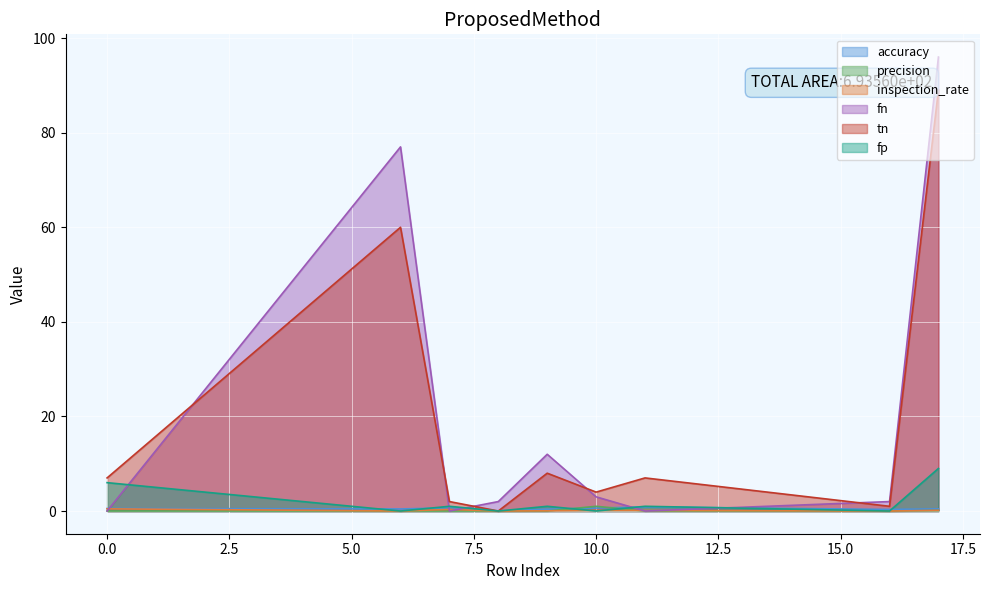

Reading left to right, what are all the values shown in this chart?

accuracy: 0=0.5	6=0.4	7=0.7	8=0.0	9=0.4	10=0.6	11=0.9	16=0.3	17=0.5
precision: 0=0.0	6=0.0	7=0.0	8=0.0	9=0.0	10=1.0	11=0.0	16=0.0	17=0.1
inspection_rate: 0=0.5	6=0.0	7=0.3	8=0.0	9=0.0	10=0.1	11=0.1	16=0.0	17=0.1
fn: 0=0.0	6=77.0	7=0.0	8=2.0	9=12.0	10=3.0	11=0.0	16=2.0	17=96.0
tn: 0=7.0	6=60.0	7=2.0	8=0.0	9=8.0	10=4.0	11=7.0	16=1.0	17=89.0
fp: 0=6.0	6=0.0	7=1.0	8=0.0	9=1.0	10=0.0	11=1.0	16=0.0	17=9.0